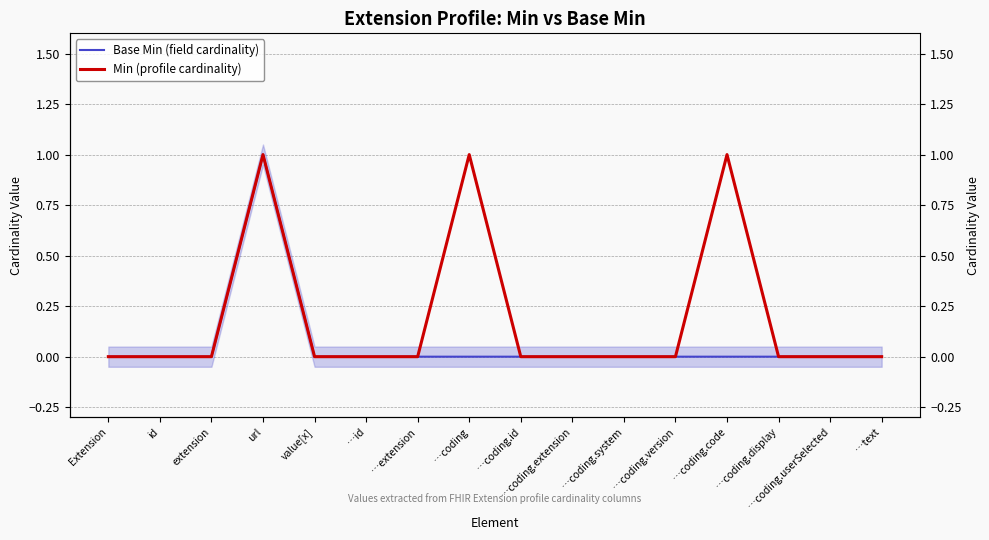

Is it true that Base Min (field cardinality) equals 1 at …coding.system?

False